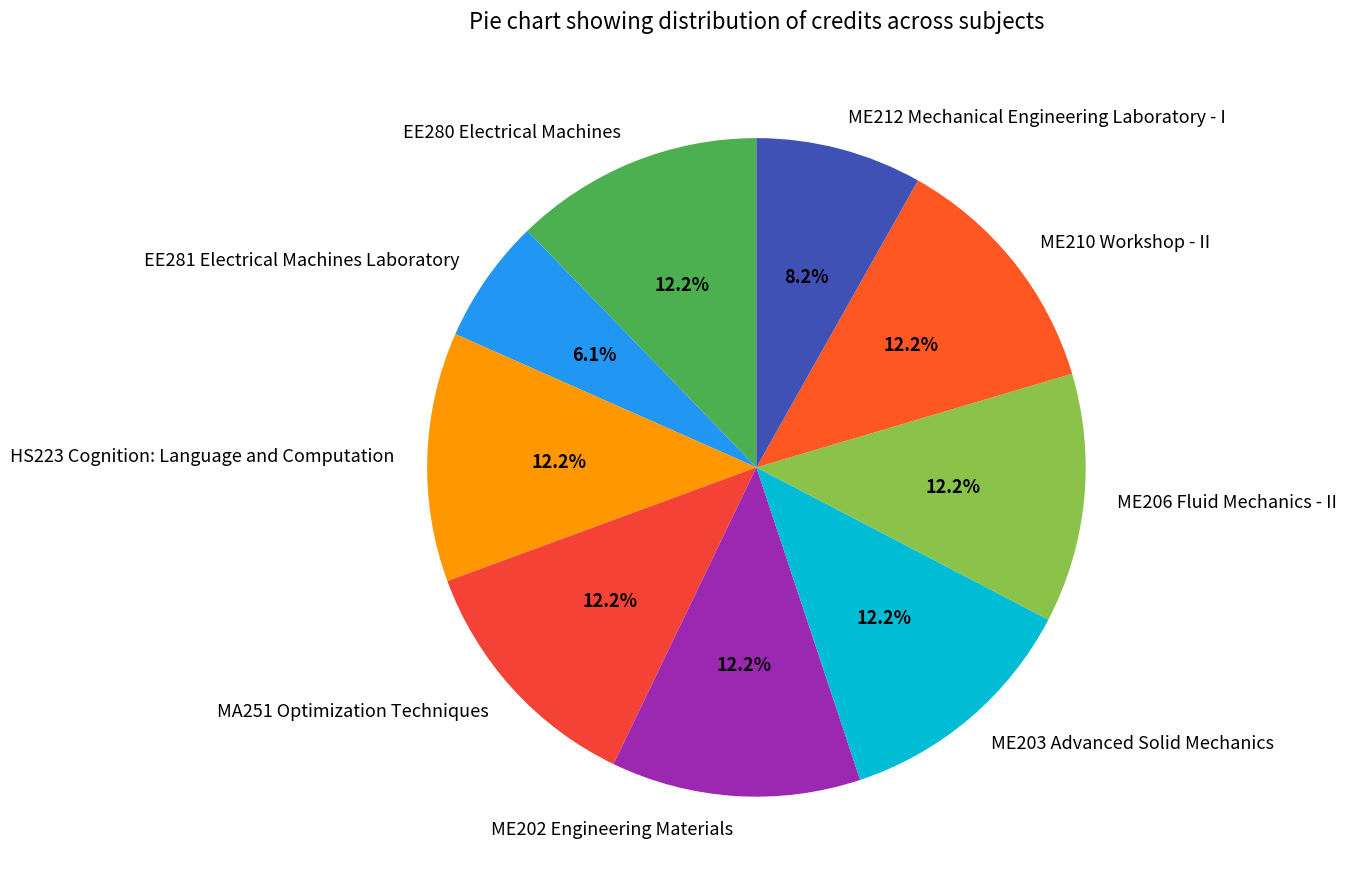

Count the number of slices in the pie.

9